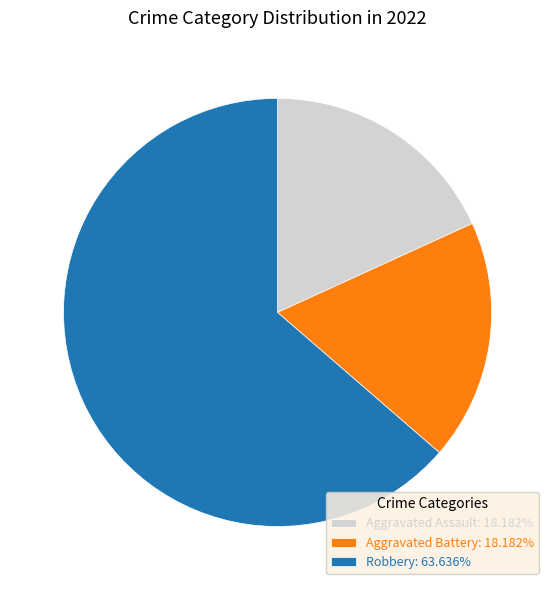

Approximately how many times larger is the value at Aggravated Assault: 18.182% compared to Aggravated Battery: 18.182%?

1.0